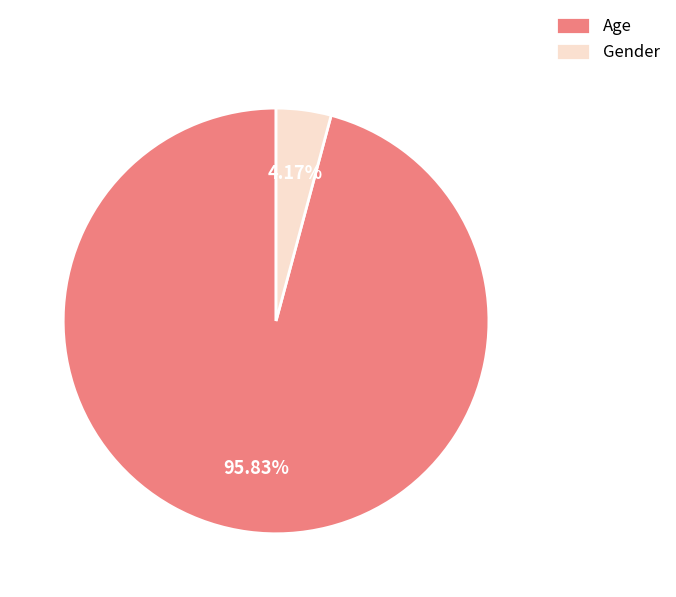

Combined, do Age and Gender account for over 50%?

Yes